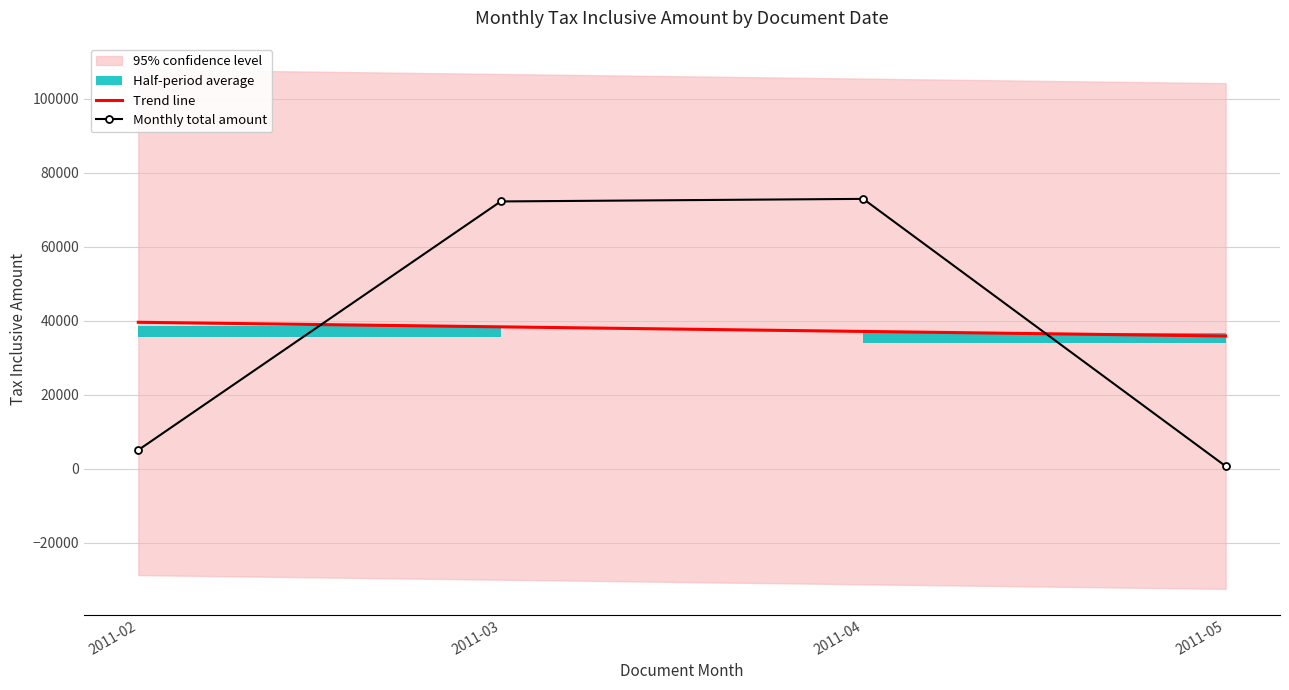

List the series in order of their overall mean, highest first.

Monthly total amount, Trend line